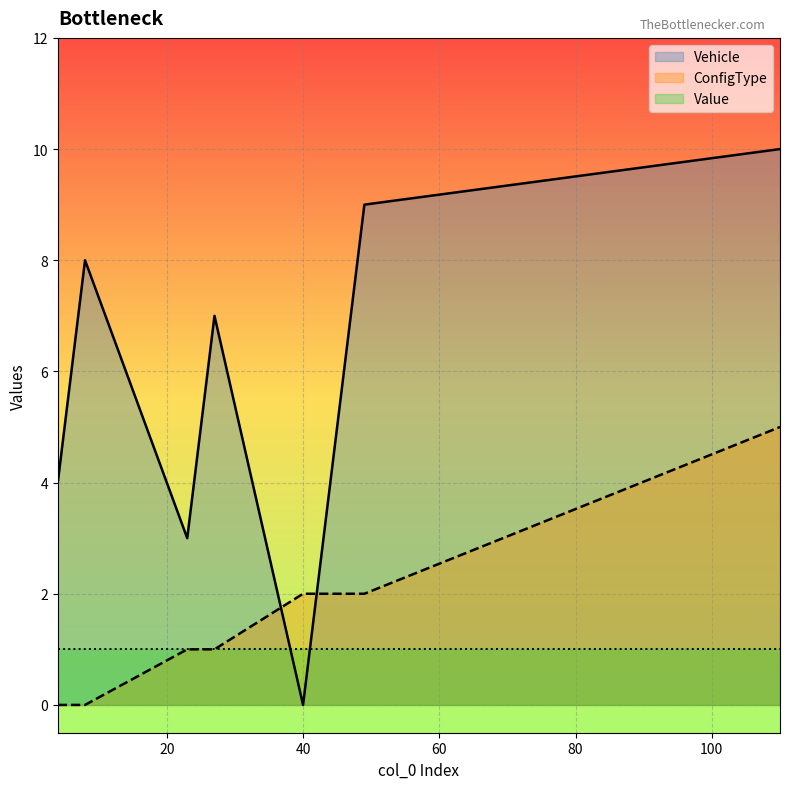

List the series in order of their peak value, lowest first.

Value, ConfigType, Vehicle